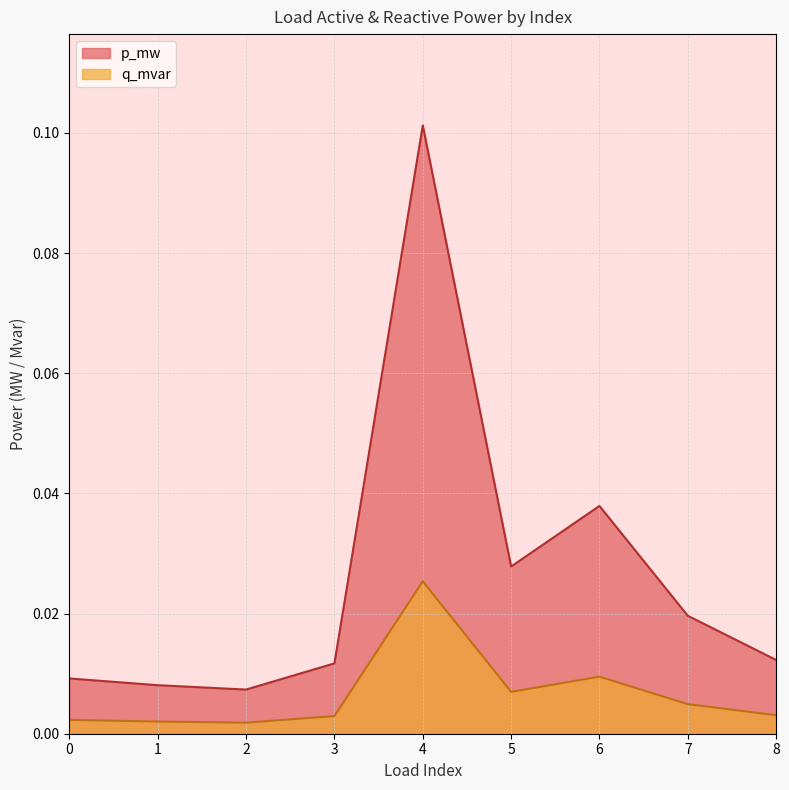

At how many categories does at least one series exceed 0?

9